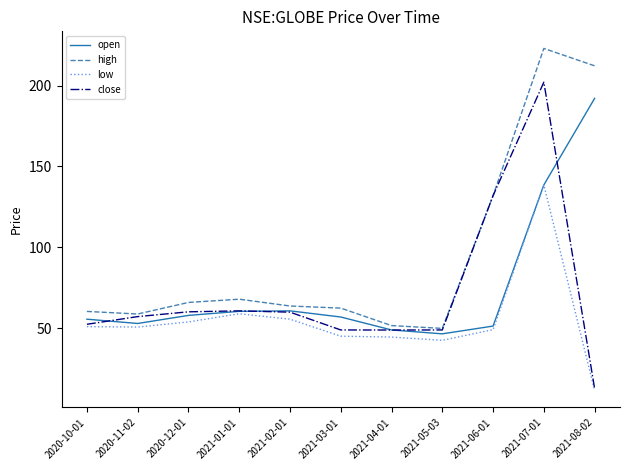

Rank the series by their maximum value, from lowest to highest.

low, open, close, high